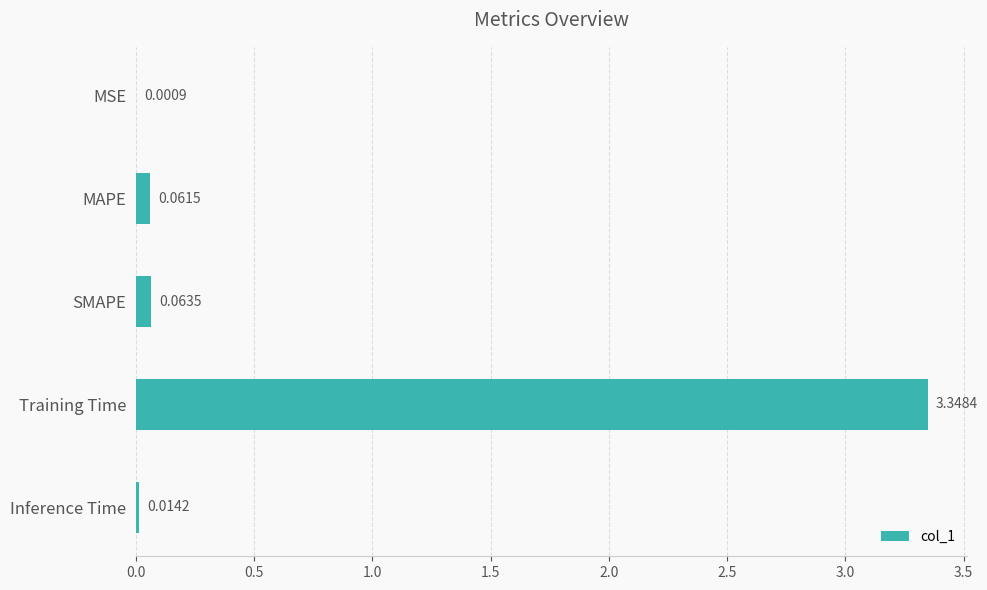

What is the sum of the values at SMAPE and Training Time?

3.4